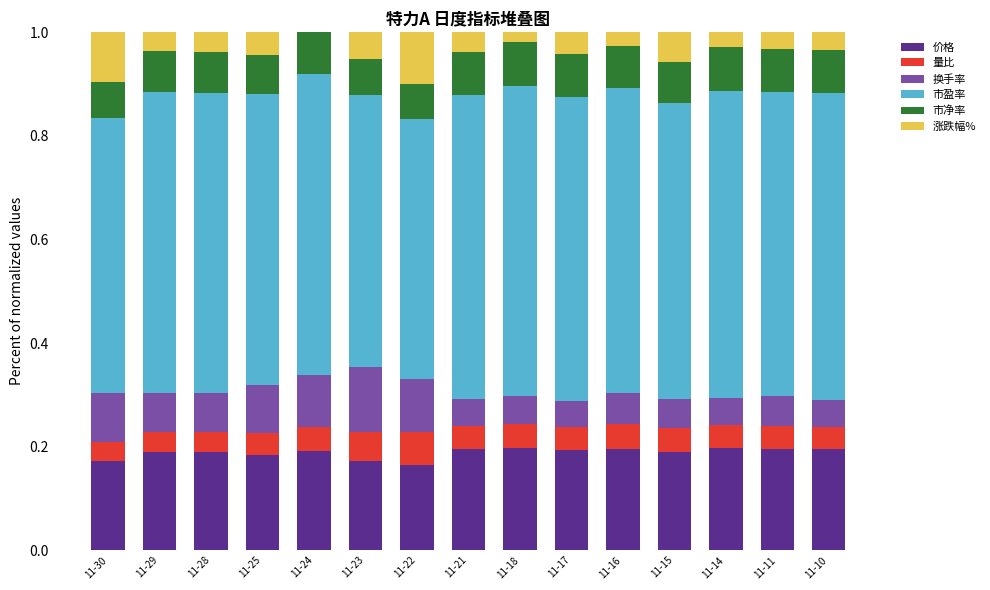

What is the sum of all 价格 values?

2.8